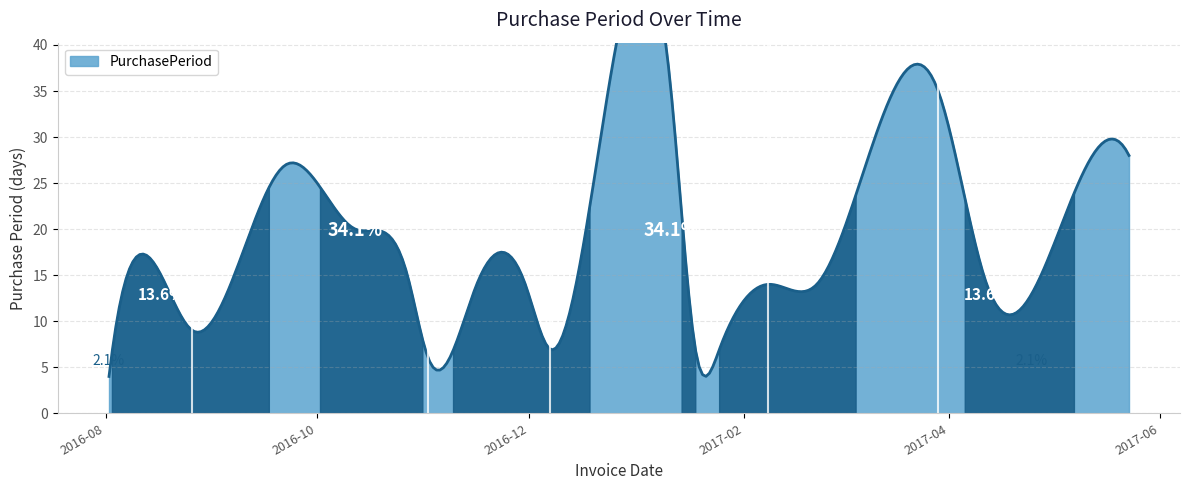

What is the minimum value shown in the chart?

4